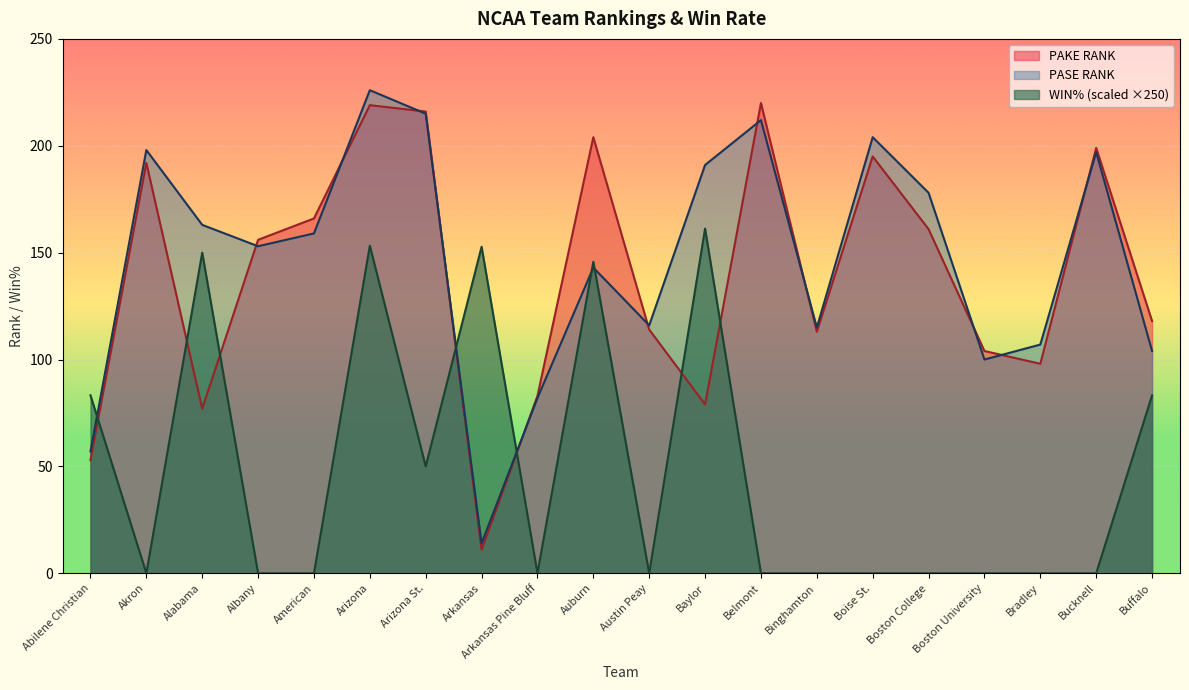

Rank the series by their maximum value, from lowest to highest.

WIN% (scaled ×250), PAKE RANK, PASE RANK